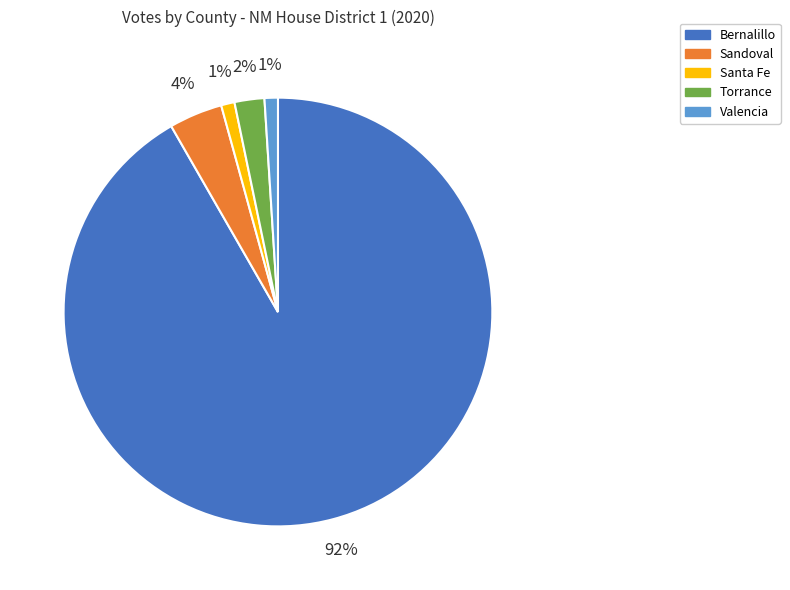

To the nearest percent, what is the average slice percentage?

20%